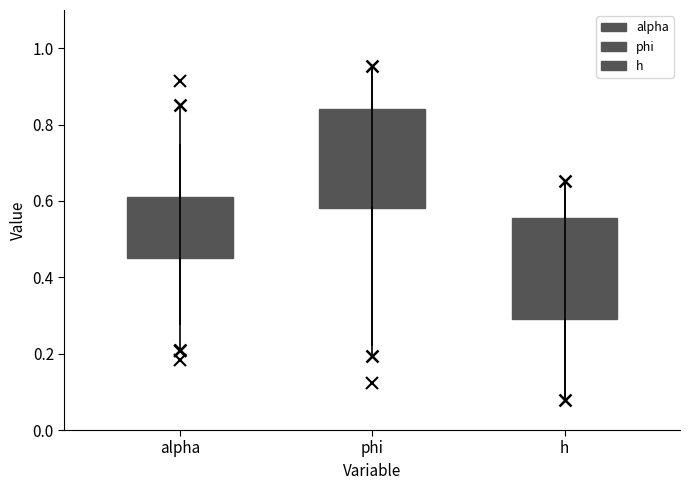

Reading left to right, read every box against the y-axis: the position of its median line, the range the box covers, and the ends of its whiskers. The values are not printed on the chart, so give them approximately, as read against the axis.

alpha: median 0.54, box 0.46 to 0.62, whiskers 0.28 to 0.74
phi: median 0.72, box 0.58 to 0.84, whiskers 0.22 to 0.96
h: median 0.46, box 0.30 to 0.56, whiskers 0.08 to 0.66